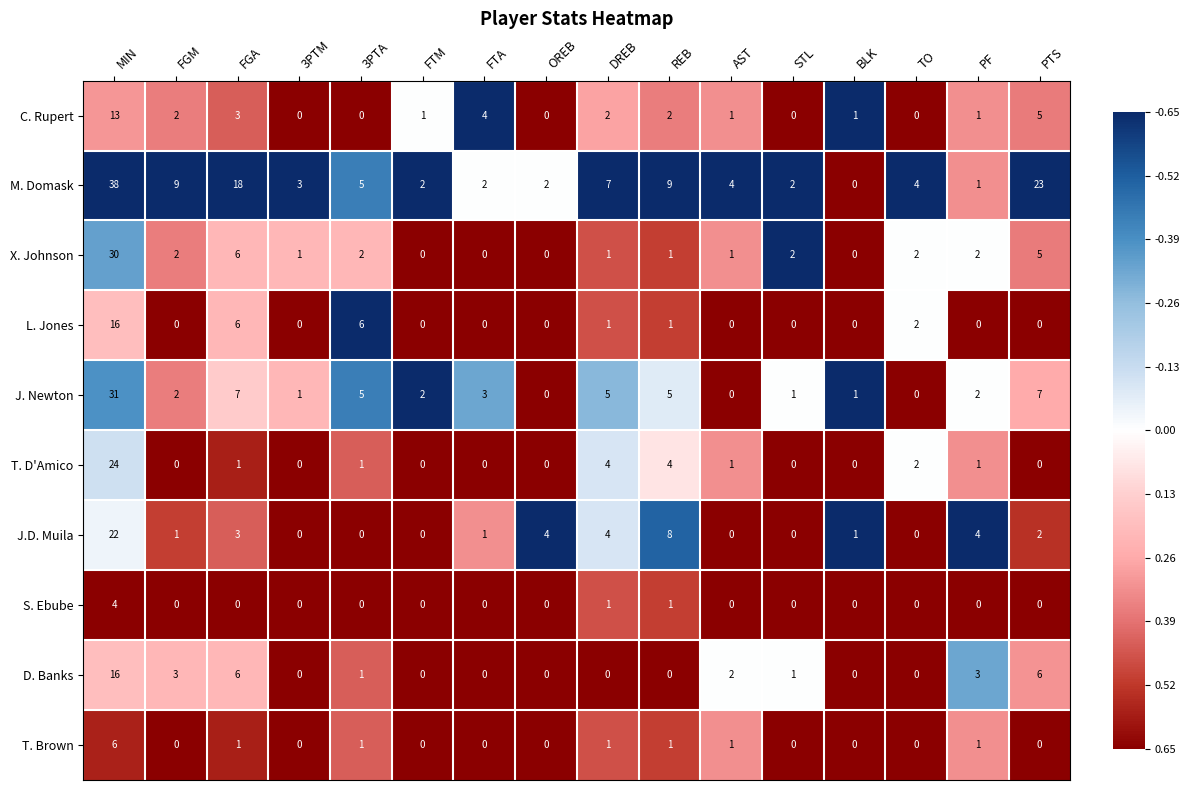

At how many categories does at least one series exceed 0?

16